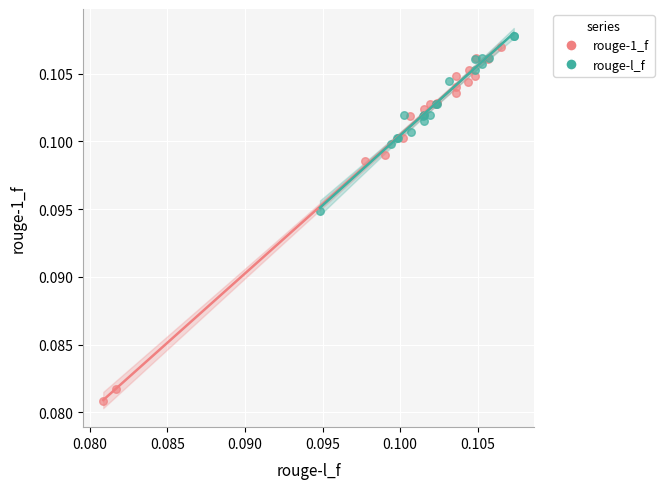

Which series reaches the minimum Y coordinate?

rouge-1_f